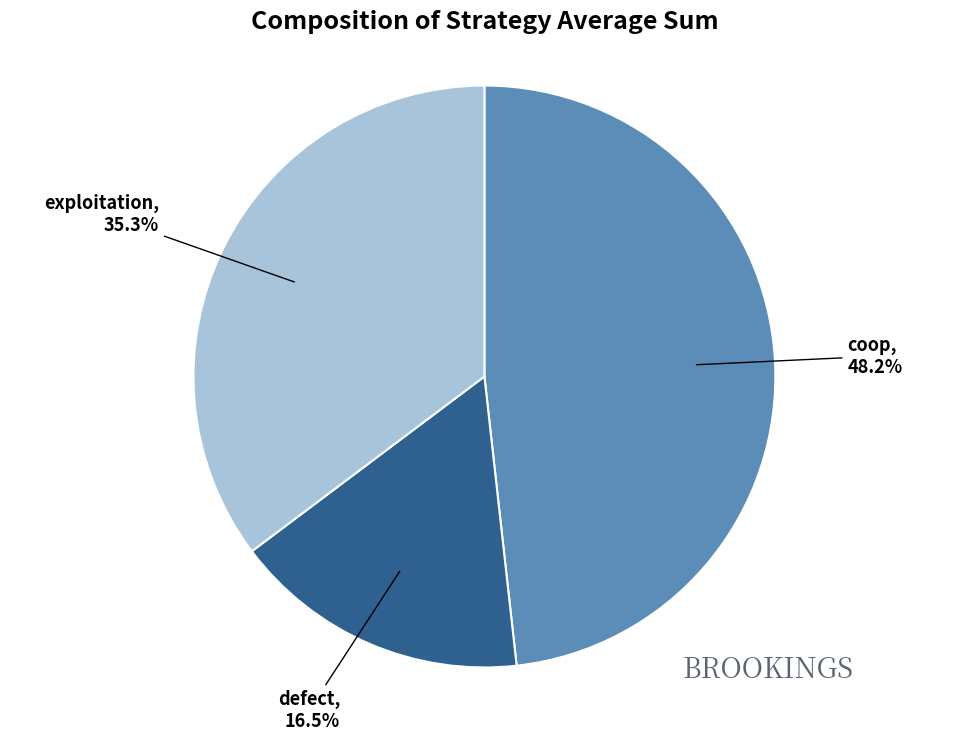

Does any single category account for the majority?

No